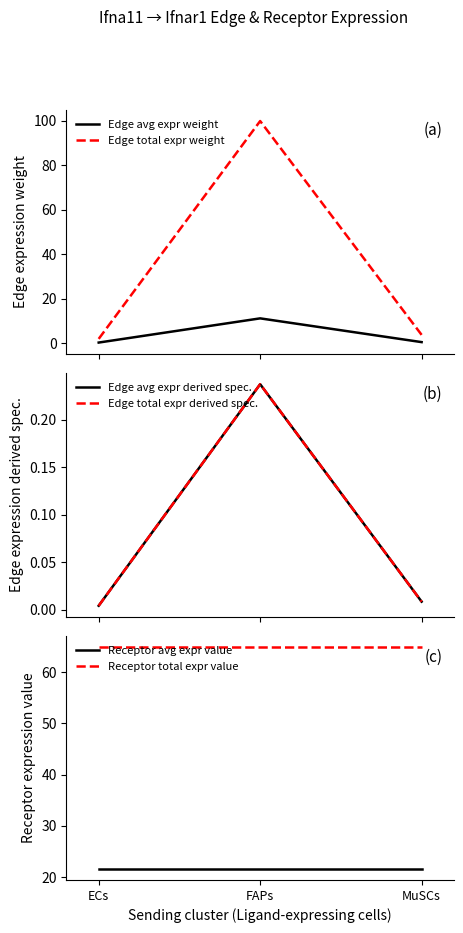

Rank the series by their maximum value, from highest to lowest.

Edge total expr weight, Receptor total expr value, Receptor avg expr value, Edge avg expr weight, Edge avg expr derived spec., Edge total expr derived spec.